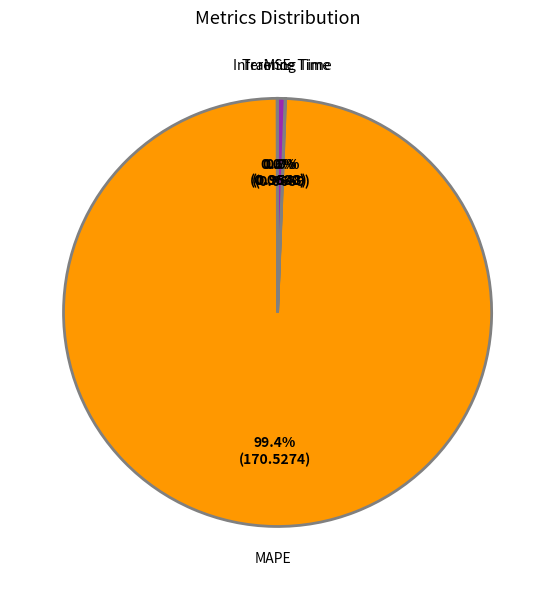

Which has a higher value, Inference Time or MAPE?

MAPE